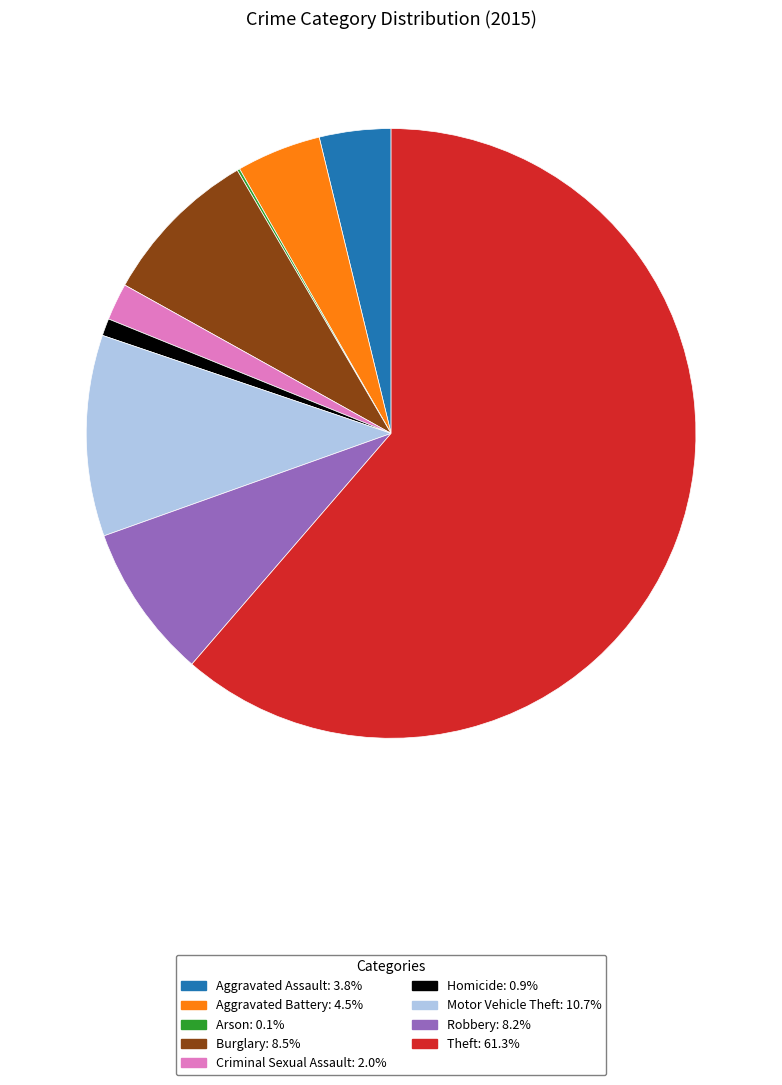

Combined, do Motor Vehicle Theft and Homicide account for over 50%?

No